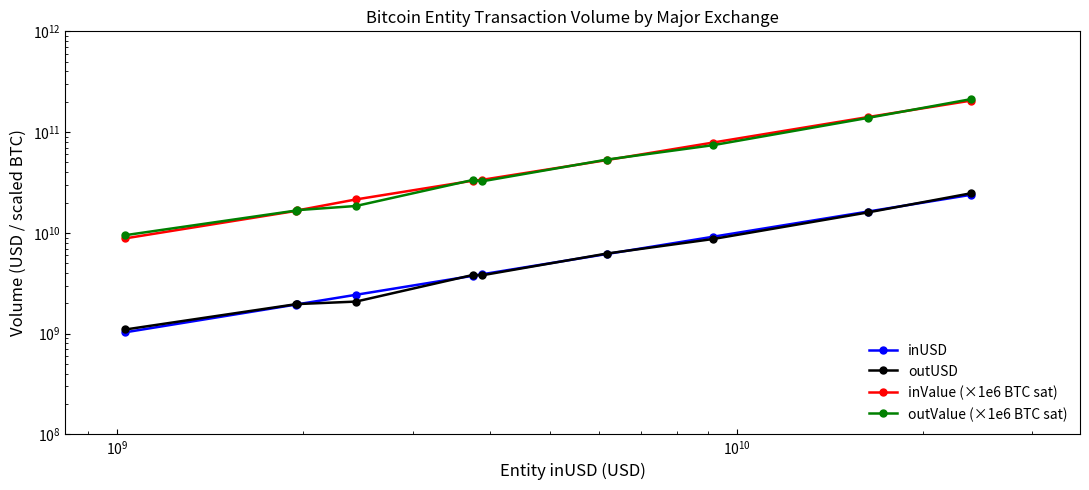

What is the value of the outUSD point at the 9th from the left?

15964217094.7